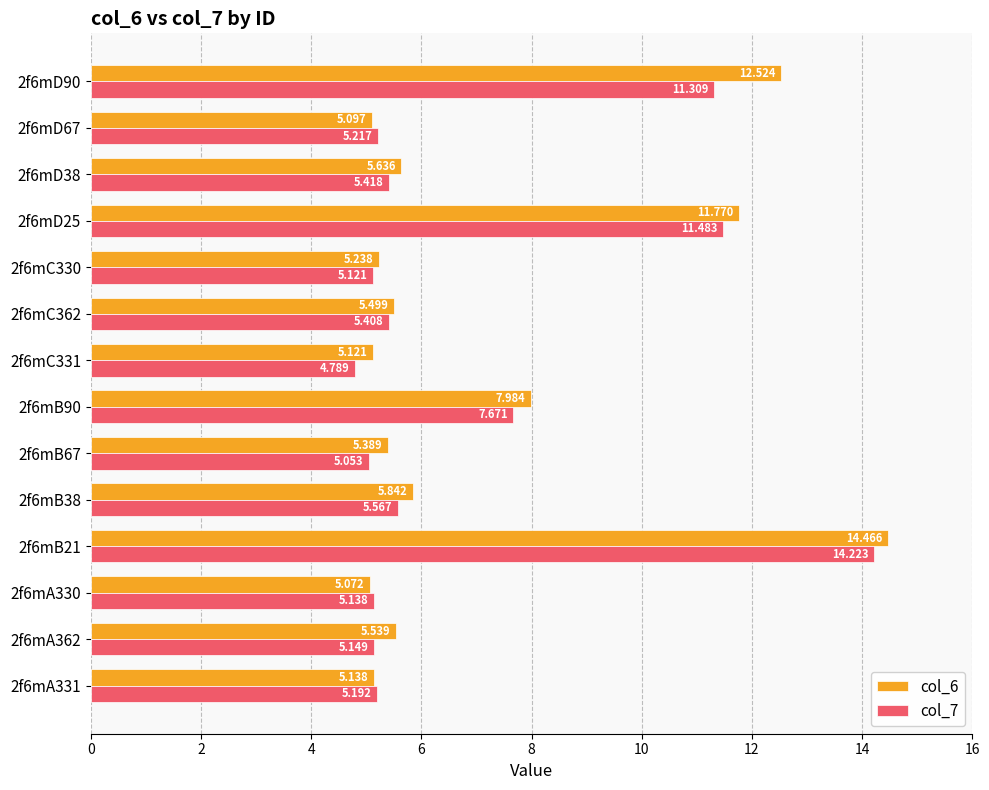

What are all the series names shown in the legend?

col_6, col_7